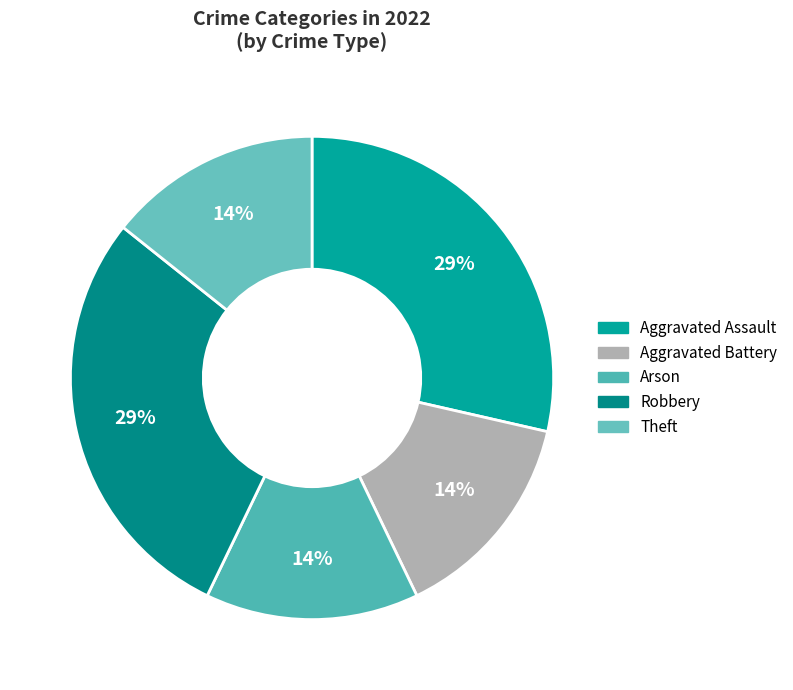

Rank the categories by value from highest to lowest.

Aggravated Assault, Robbery, Aggravated Battery, Arson, Theft